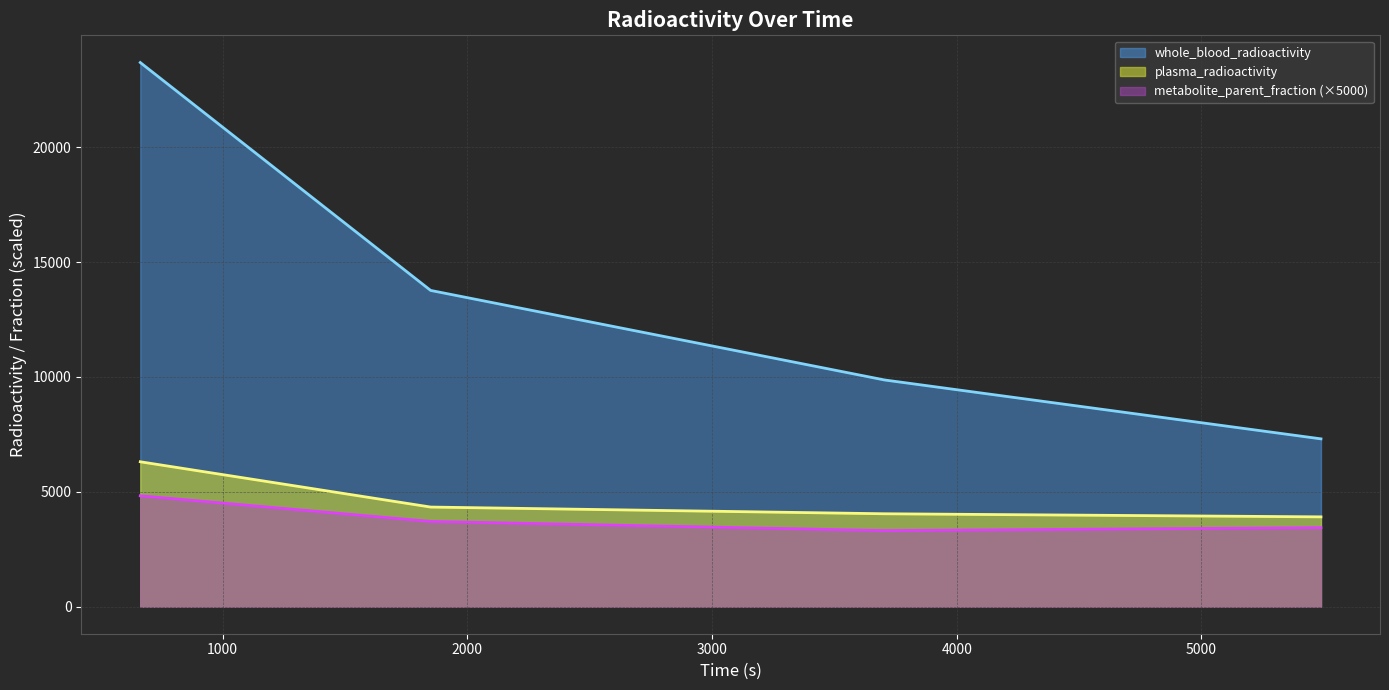

Count the number of data series in this chart.

3